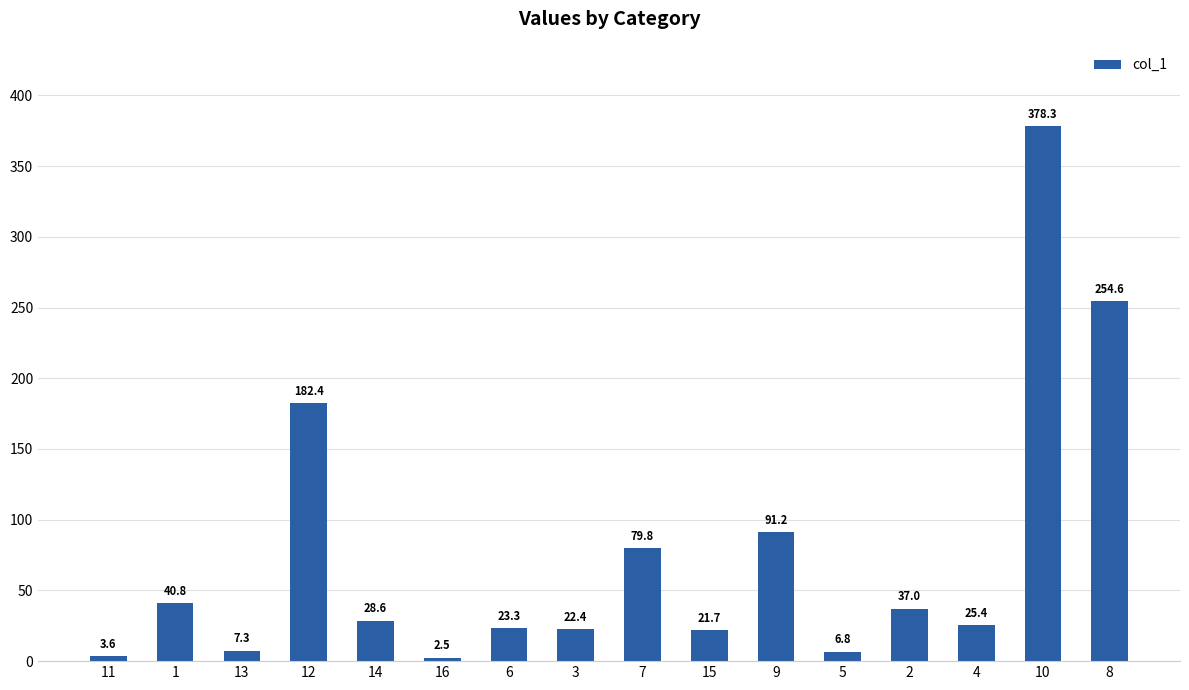

What is the change in value from 14 to 6?

-5.3